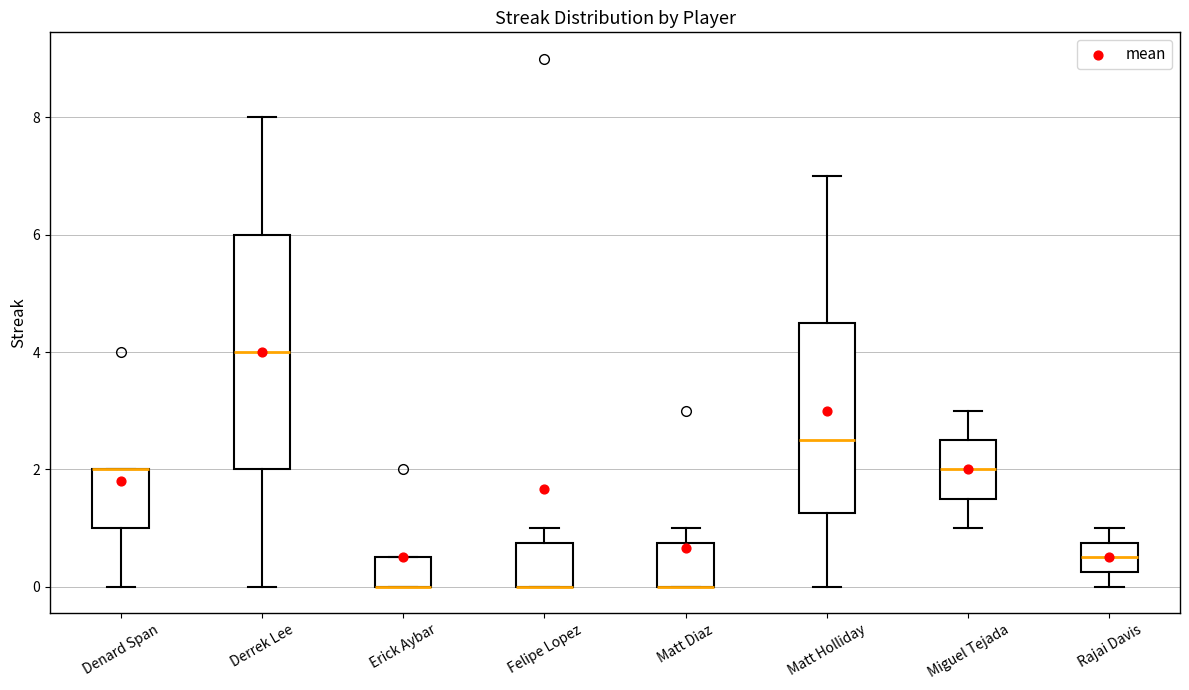

Reading left to right, transcribe this box plot: for each box, give where its median line is, the range the box spans, and where its two whiskers end, as read against the y-axis. The values are not printed on the chart, so give them approximately, as read against the axis.

Denard Span: median 2.0 (drawn on the box's upper edge), box 1.0 to 2.0, whiskers 0.0 to 2.0
Derrek Lee: median 4.0, box 2.0 to 6.0, whiskers 0.0 to 8.0
Erick Aybar: median 0.0 (drawn on the box's lower edge), box 0.0 to 0.6, whiskers 0.0 to 0.6
Felipe Lopez: median 0.0 (drawn on the box's lower edge), box 0.0 to 0.8, whiskers 0.0 to 1.0
Matt Diaz: median 0.0 (drawn on the box's lower edge), box 0.0 to 0.8, whiskers 0.0 to 1.0
Matt Holliday: median 2.6, box 1.2 to 4.6, whiskers 0.0 to 7.0
Miguel Tejada: median 2.0, box 1.6 to 2.6, whiskers 1.0 to 3.0
Rajai Davis: median 0.6, box 0.2 to 0.8, whiskers 0.0 to 1.0